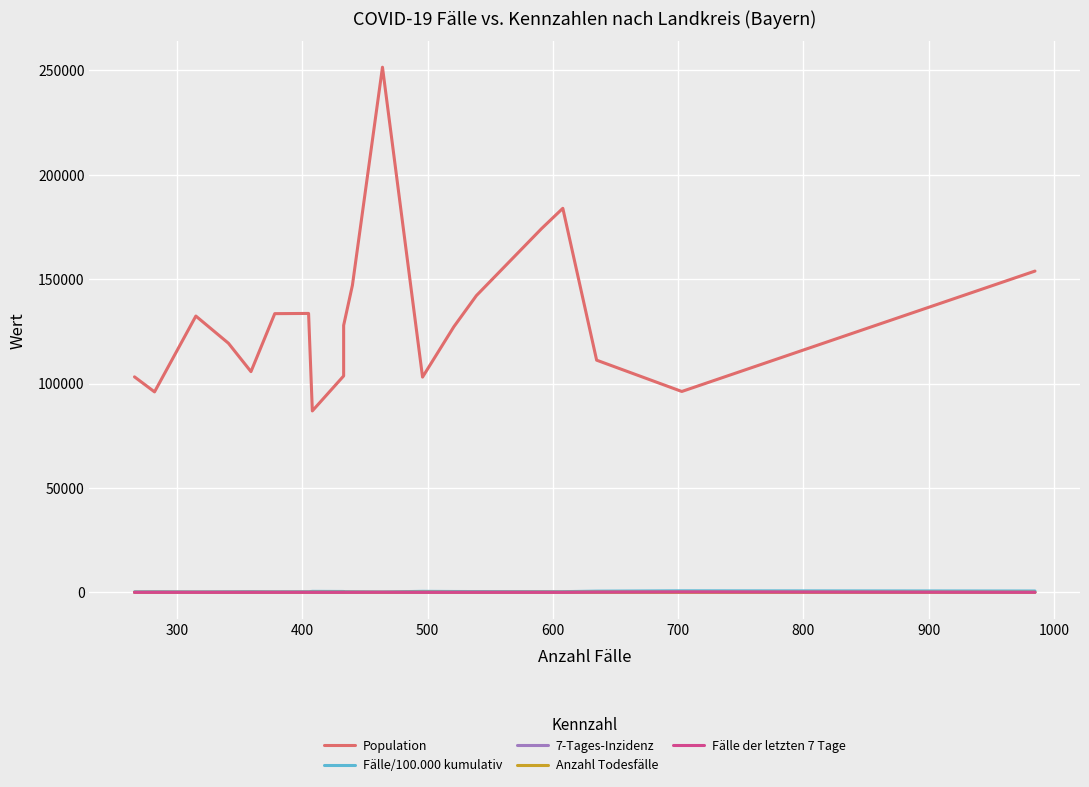

Is the value of Anzahl Todesfälle at 11 greater than the value of 7-Tages-Inzidenz at 19?

Yes